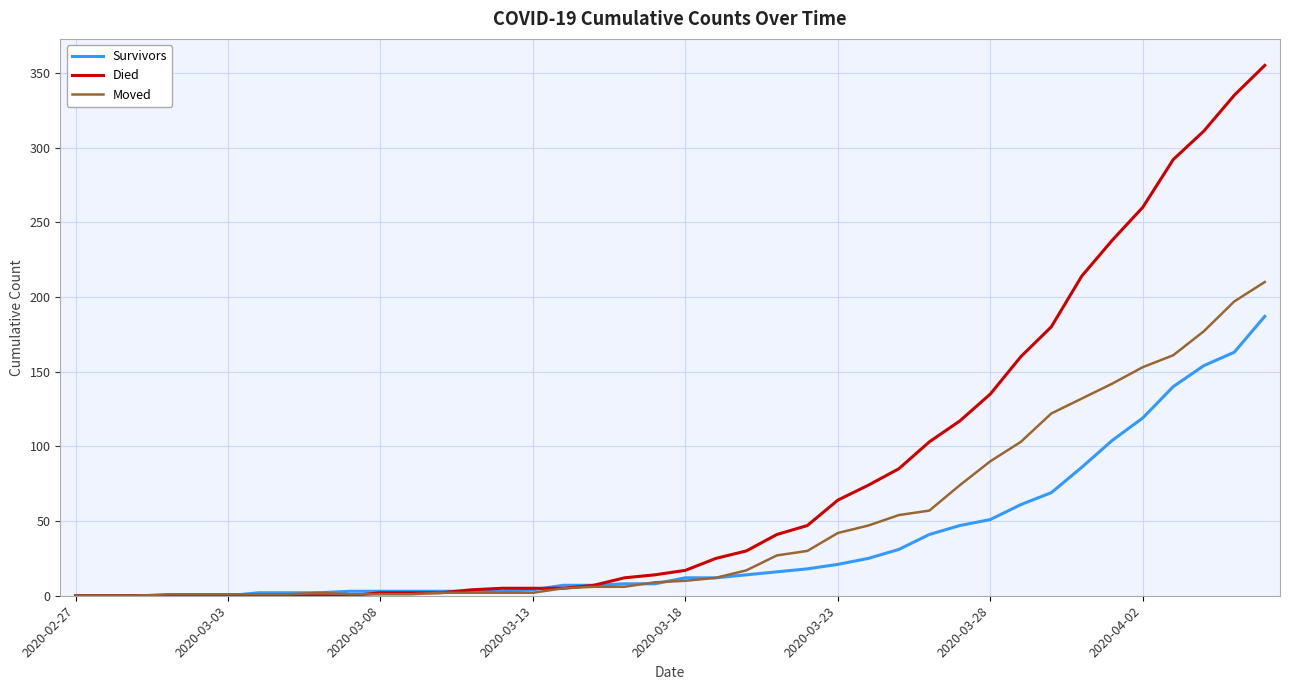

Rank the series by their maximum value, from lowest to highest.

Survivors, Moved, Died